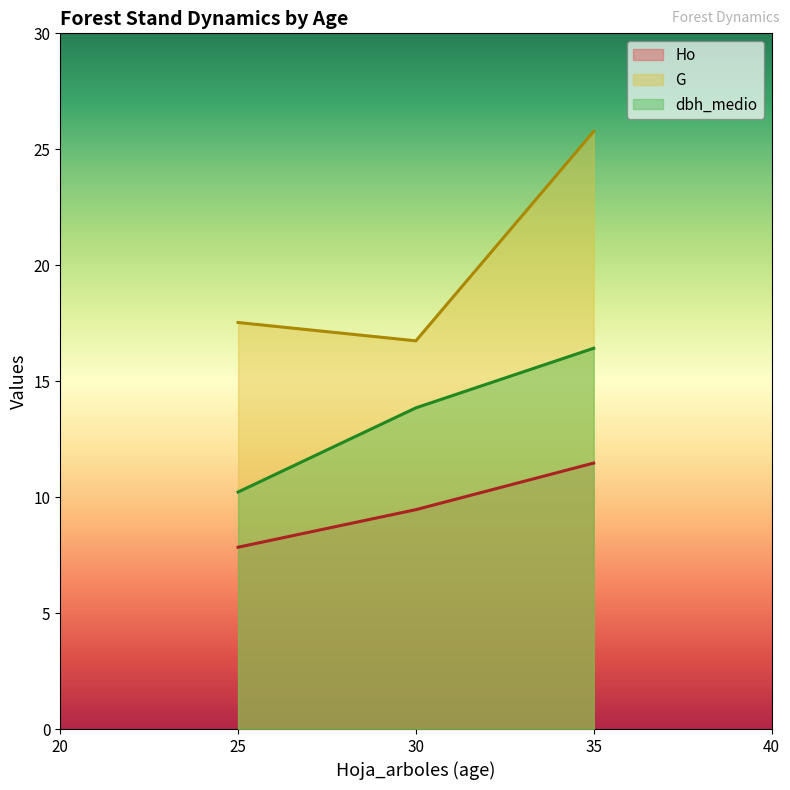

What is the sum of the dbh_medio values at 35 and 30?

30.3